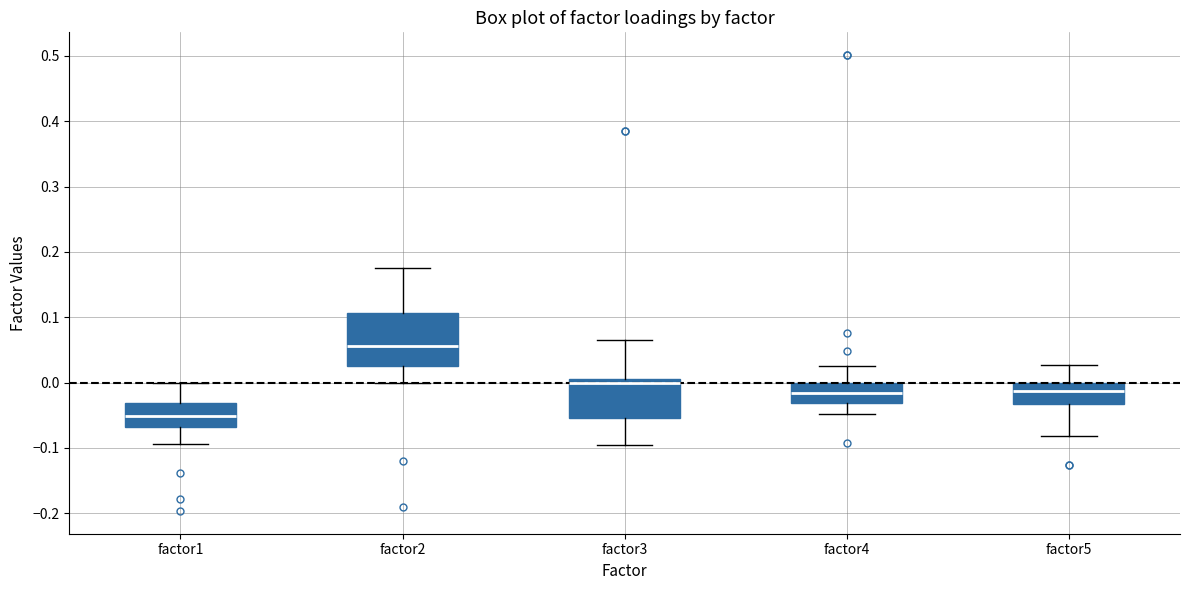

Reading left to right, read every box against the y-axis: the position of its median line, the range the box covers, and the ends of its whiskers. The values are not printed on the chart, so give them approximately, as read against the axis.

factor1: median -0.05, box -0.07 to -0.03, whiskers -0.09 to 0.00
factor2: median 0.06, box 0.02 to 0.11, whiskers 0.00 to 0.18
factor3: median 0.00, box -0.05 to 0.01, whiskers -0.10 to 0.06
factor4: median -0.02, box -0.03 to 0.00, whiskers -0.05 to 0.03
factor5: median -0.01, box -0.03 to 0.00, whiskers -0.08 to 0.03